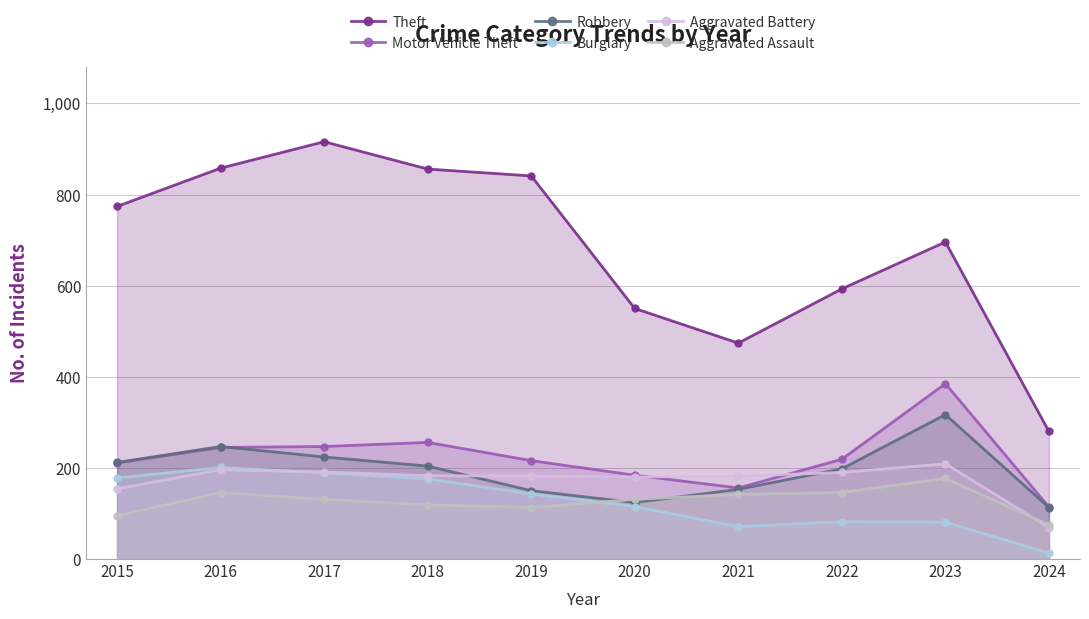

Where is the first local minimum for Robbery?

2020